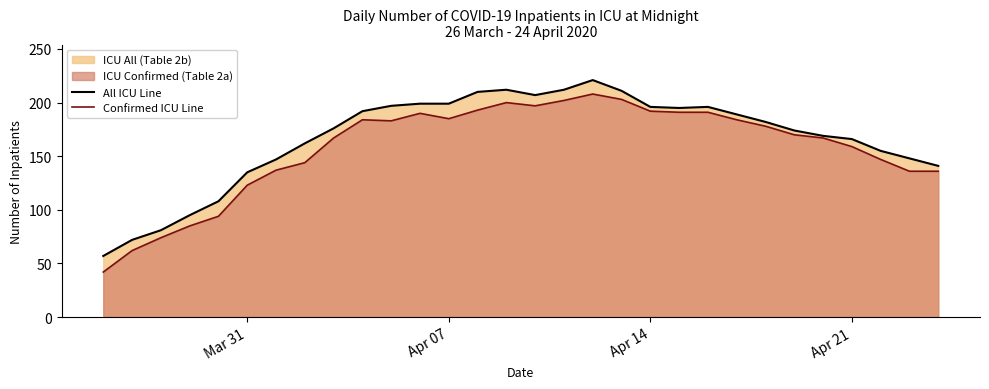

Reading left to right, transcribe all the data shown in this chart.

All ICU Line: 57	72	81	95	108	135	147	162	176	192	197	199	199	210	212	207	212	221	211	196	195	196	189	182	174	169	166	155	148	141
Confirmed ICU Line: 42	62	74	85	94	123	137	144	167	184	183	190	185	193	200	197	202	208	203	192	191	191	184	178	170	167	159	147	136	136